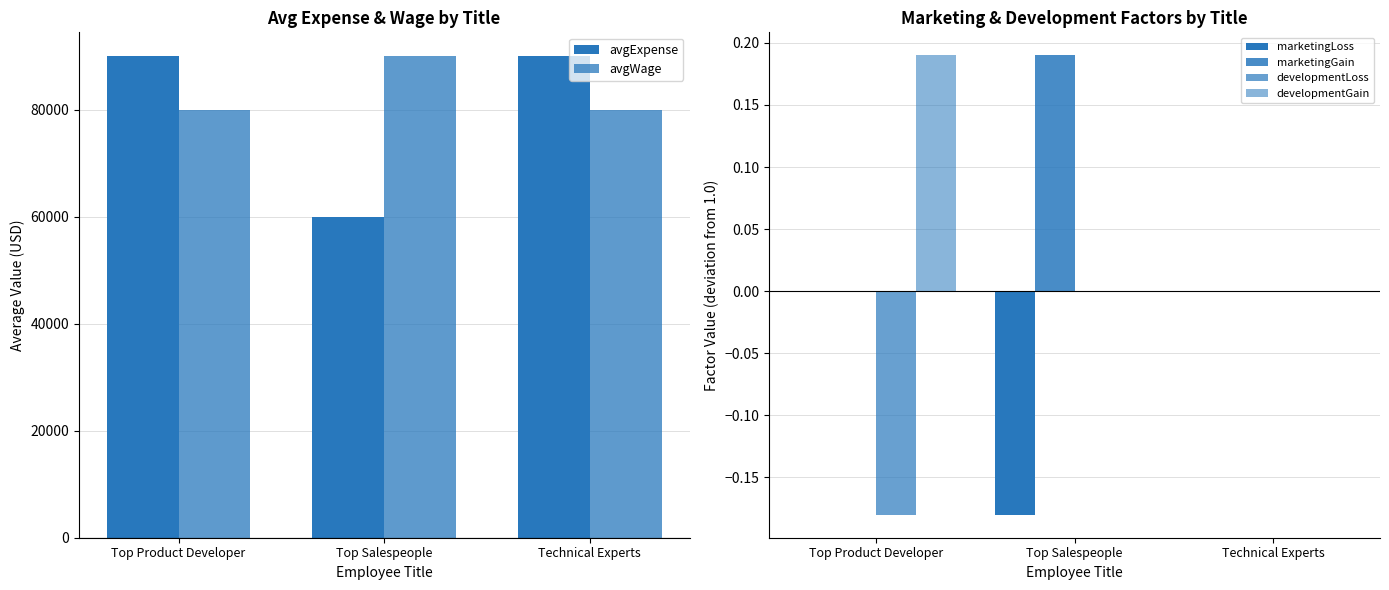

What is the value of the marketingGain bar at the 2nd from the left?

0.2